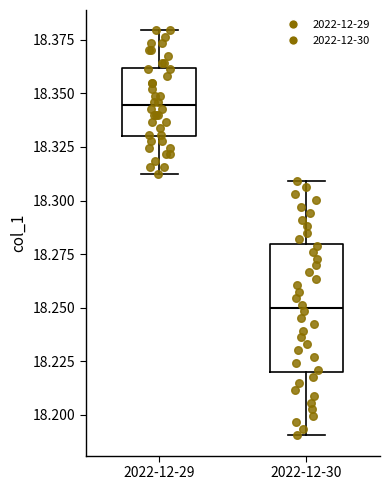

Where does the lower whisker of the box for 2022-12-29 end on the y-axis? The values are not printed on the chart, so give them approximately, as read against the axis.

18.310